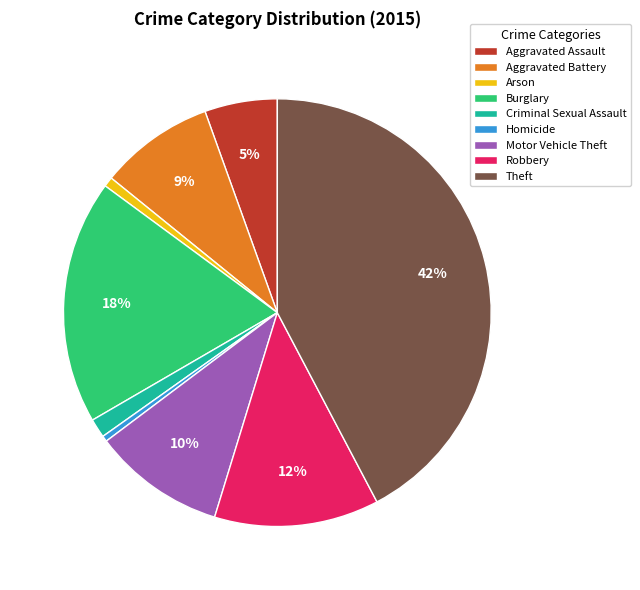

What is the largest slice in the pie chart?

Theft